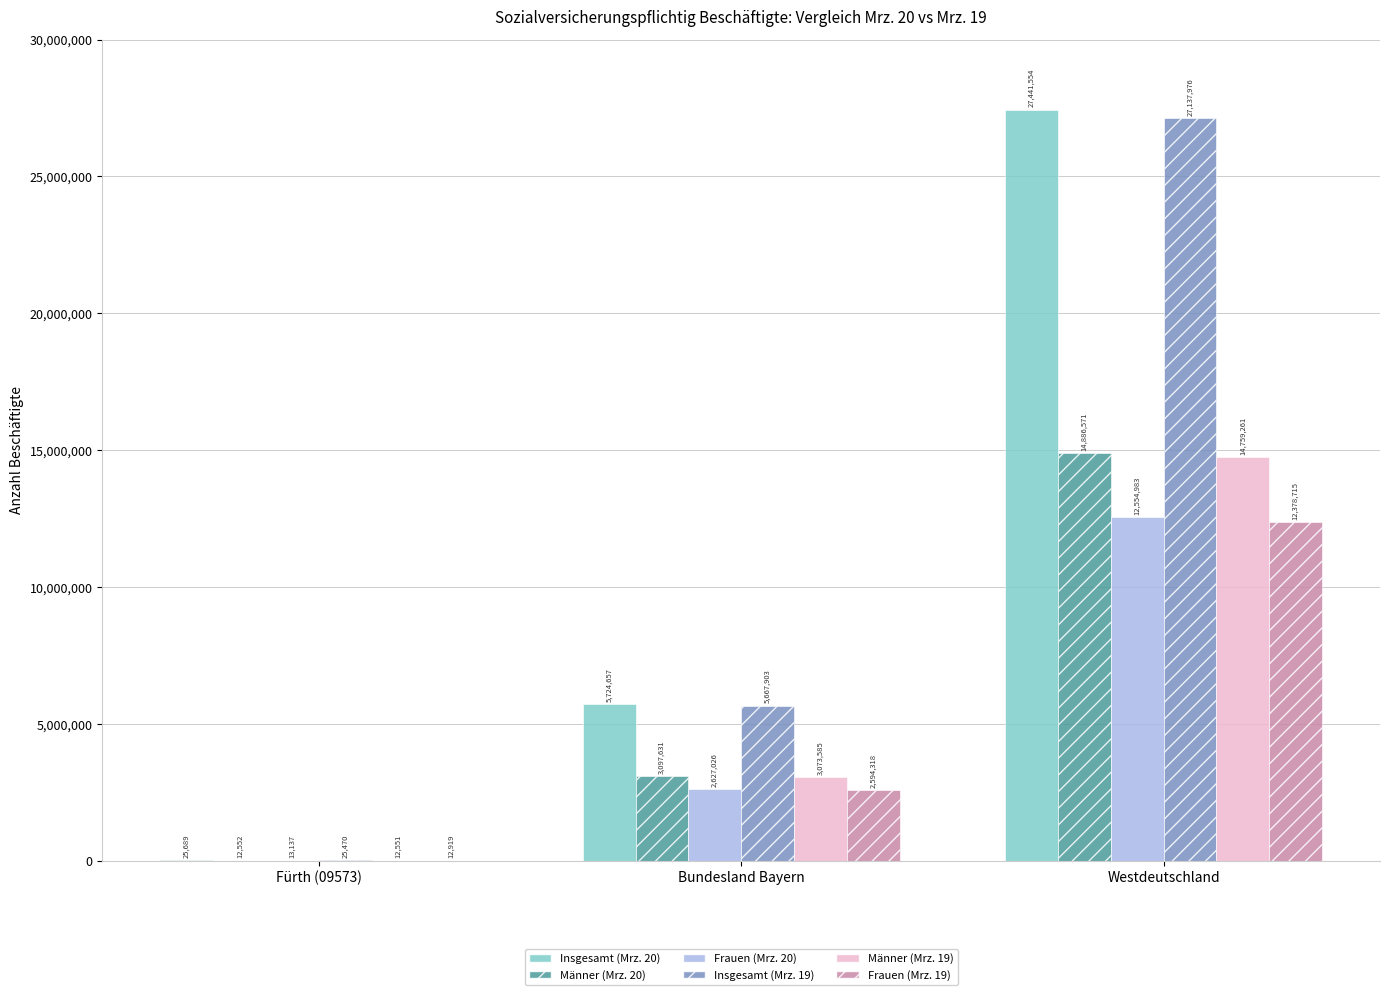

Which series has the largest total across all categories?

Insgesamt (Mrz. 20)